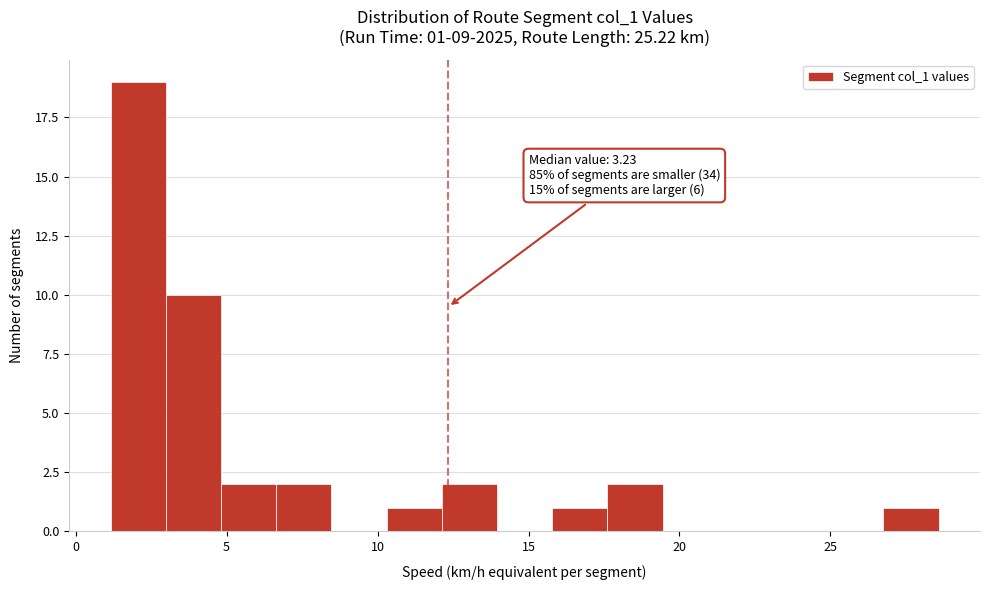

Read against the x-axis, roughly where is the centre of the tallest bar?

2.0